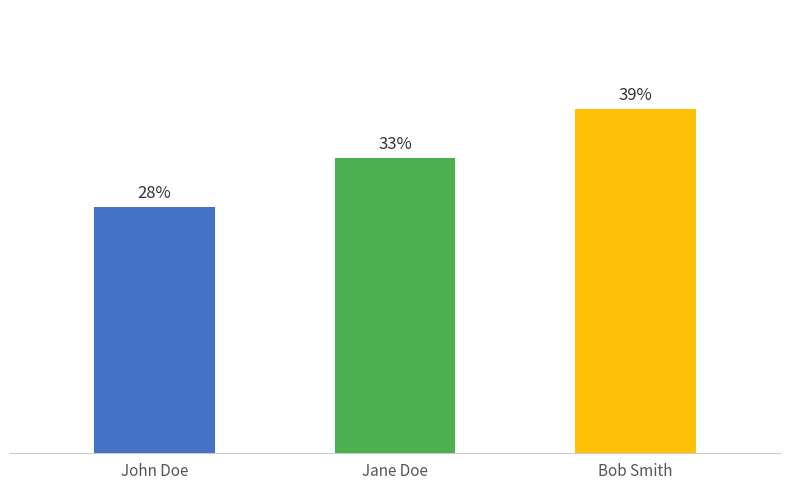

Are the bars horizontal?

No